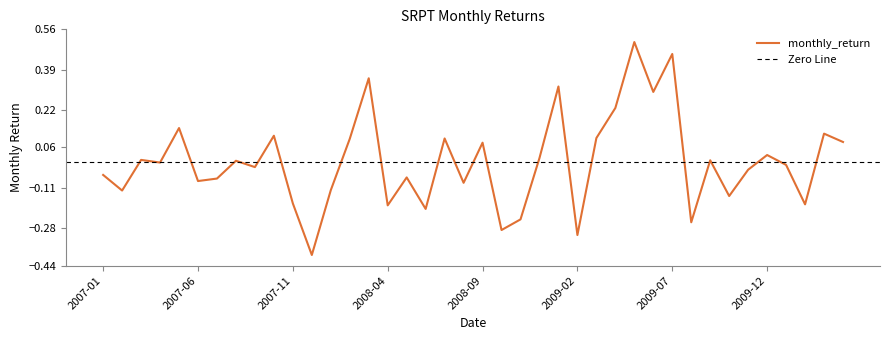

Count the number of data series in this chart.

1